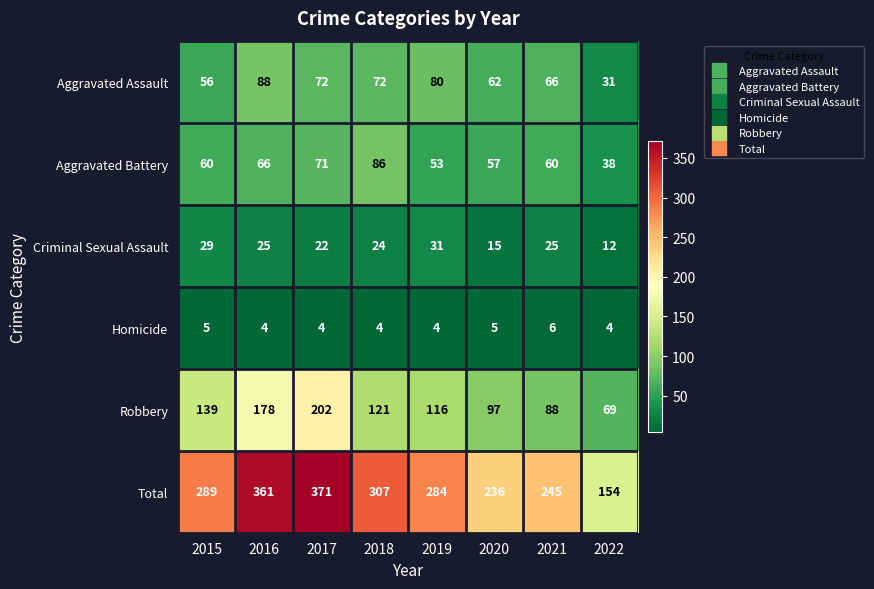

What is the highest value of the Aggravated Battery series?

86